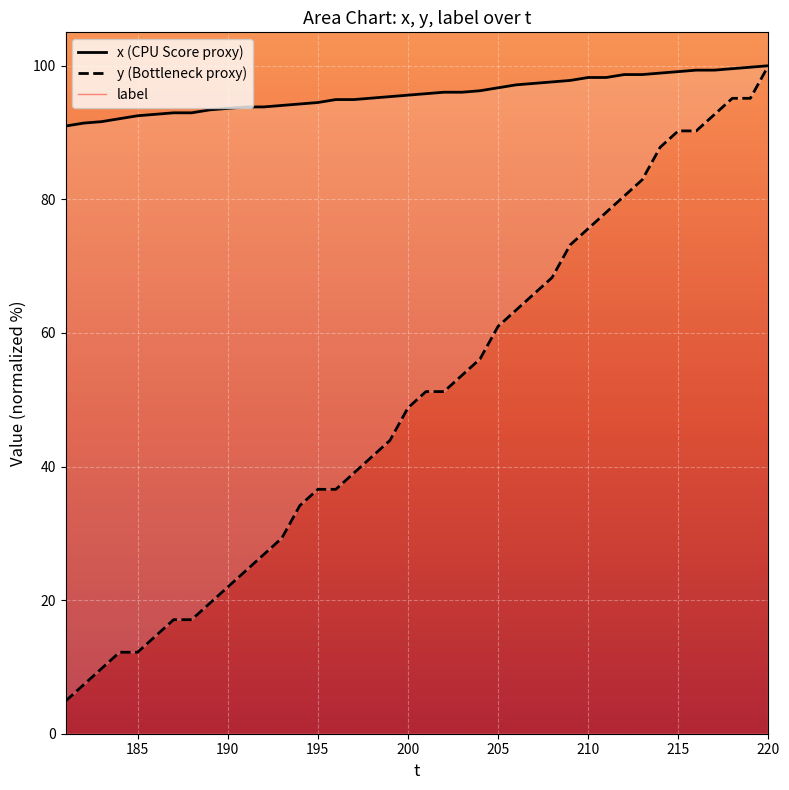

Rank the series by their maximum value, from highest to lowest.

y, x